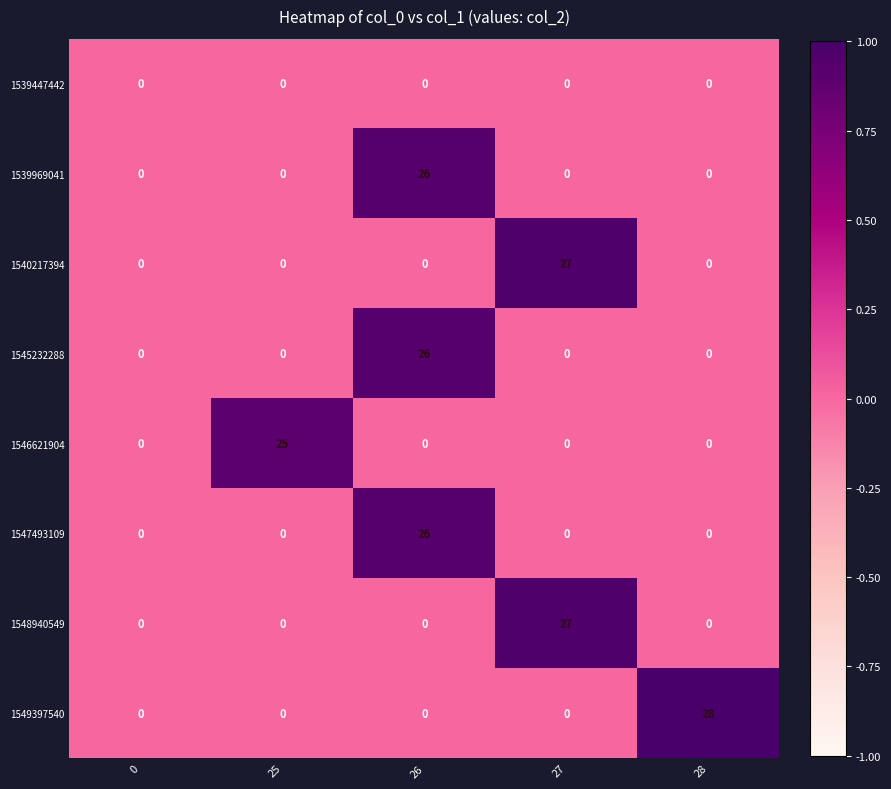

How many values in the 1539969041 series exceed 0?

1